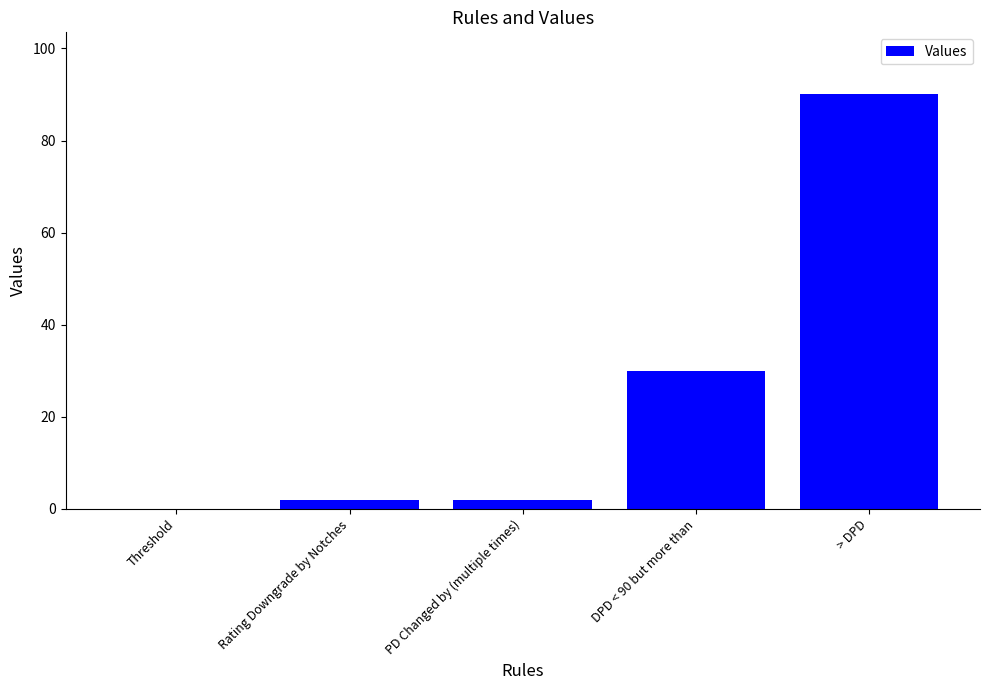

What is the sum of all values?

124.0